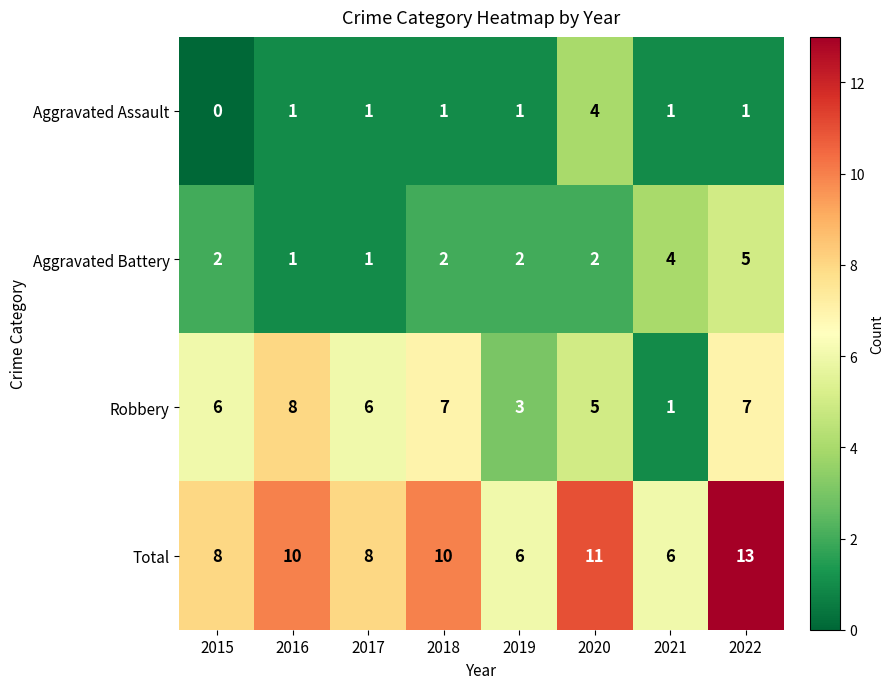

What is the total value across all series at 2021?

12